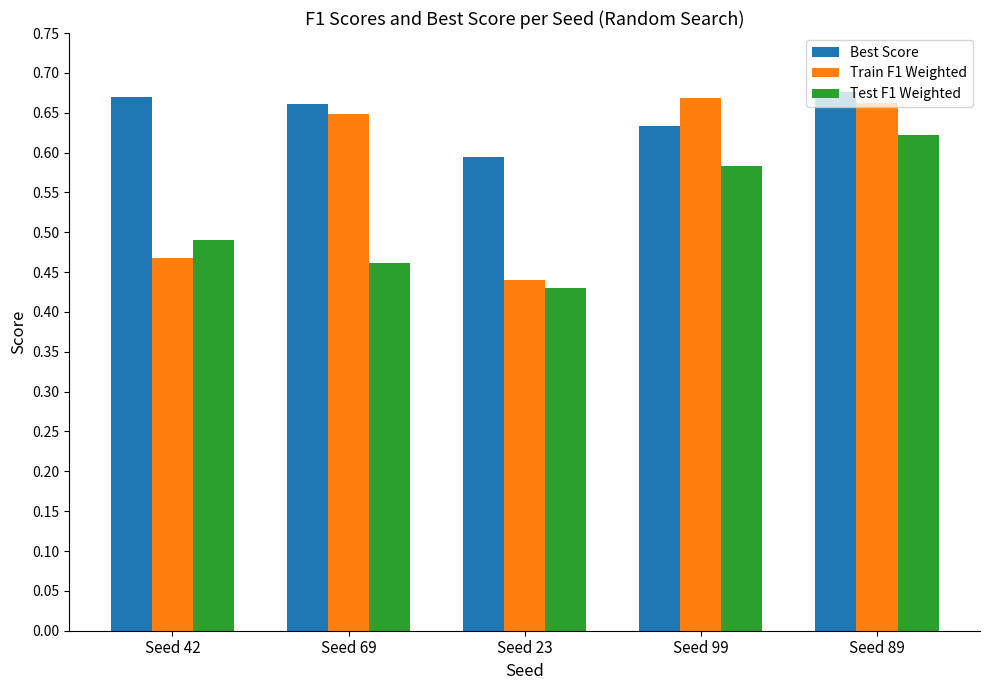

How many Best Score values are between 0 and 1?

5